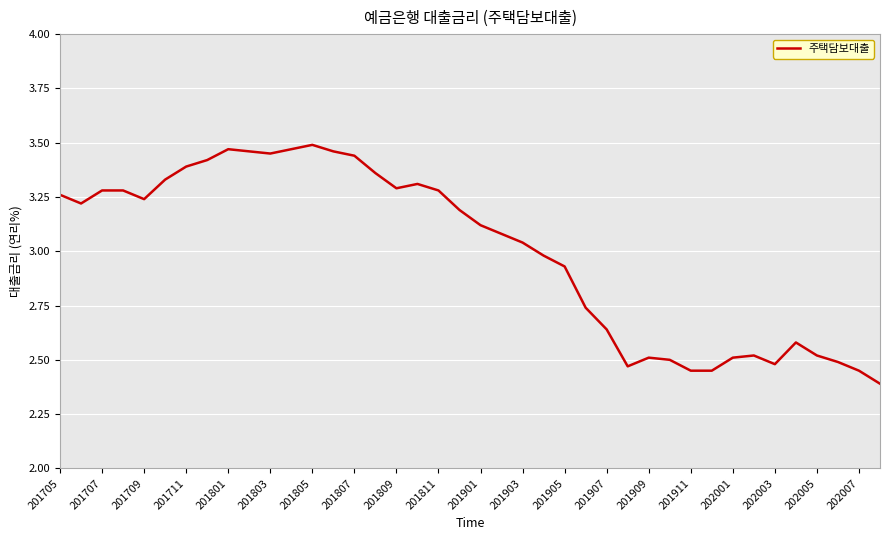

What is the difference between the maximum and minimum values?

1.1